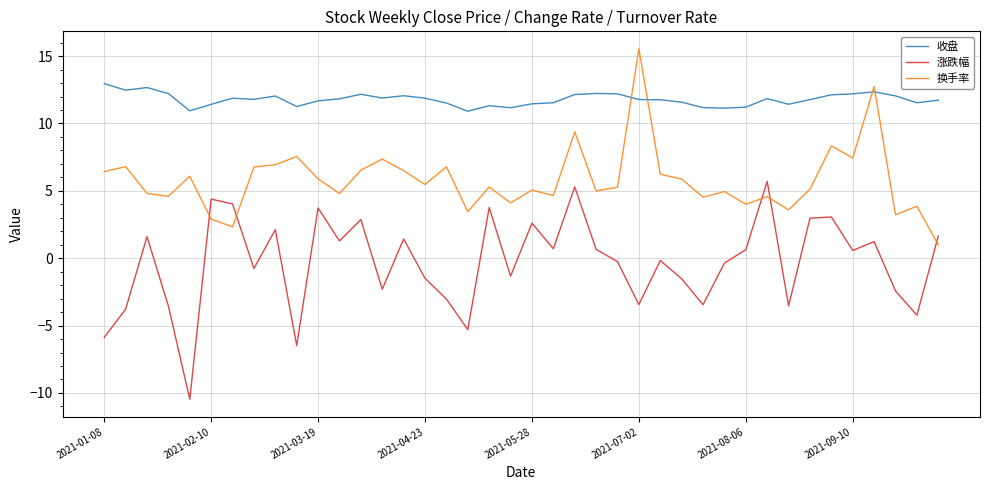

What is the maximum value shown in the chart?

15.5